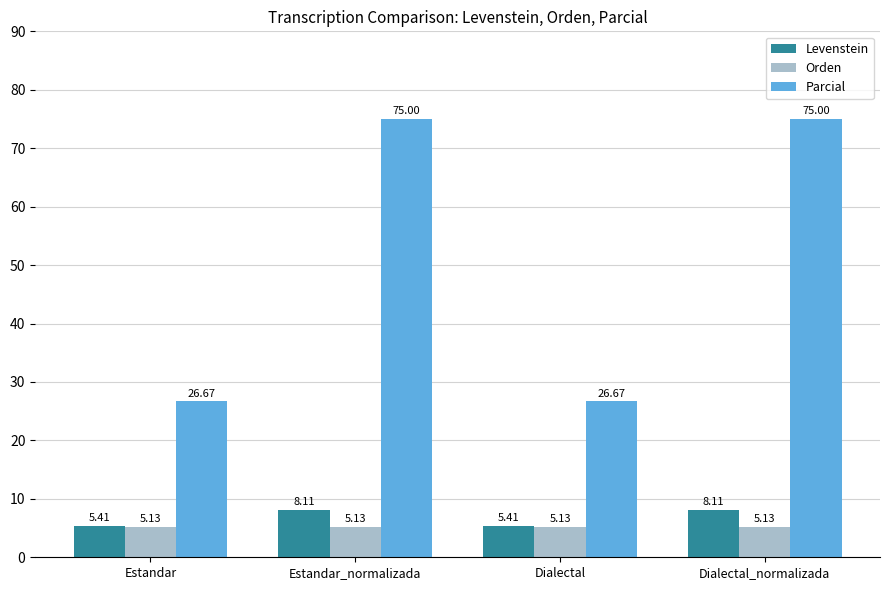

The Levenstein series shows 8.1 at Estandar_normalizada. True or false?

True